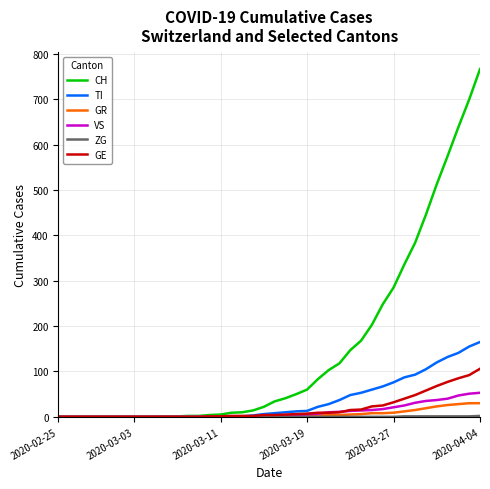

What is the highest value of the CH series?

767